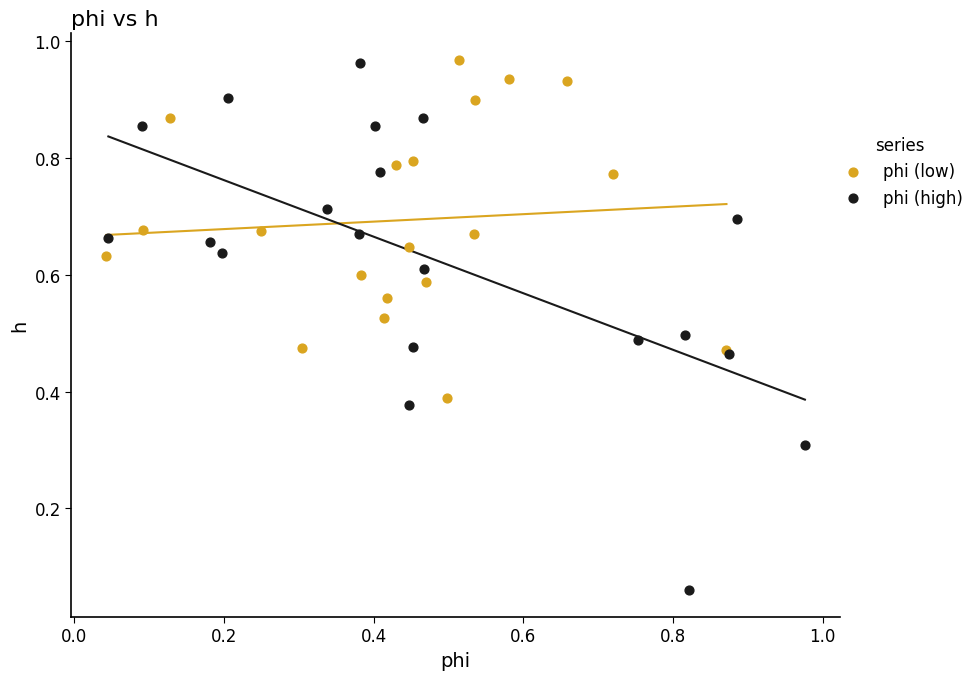

Which series has the widest spread of Y values?

phi (high)